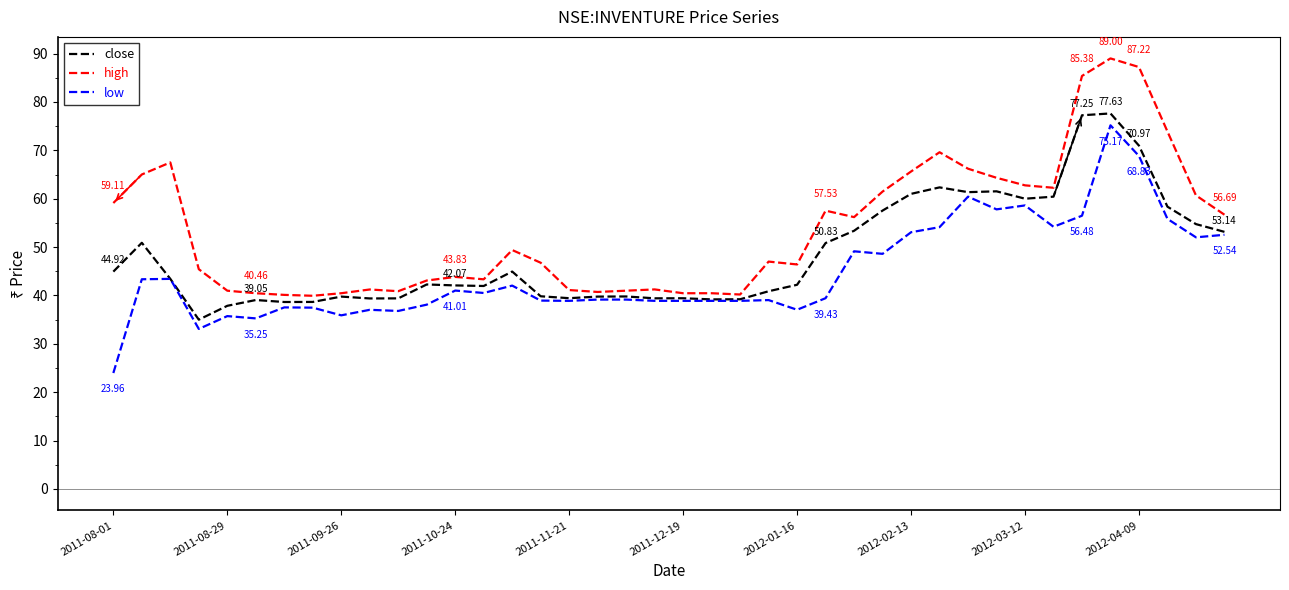

Which series has the largest total across all categories?

high